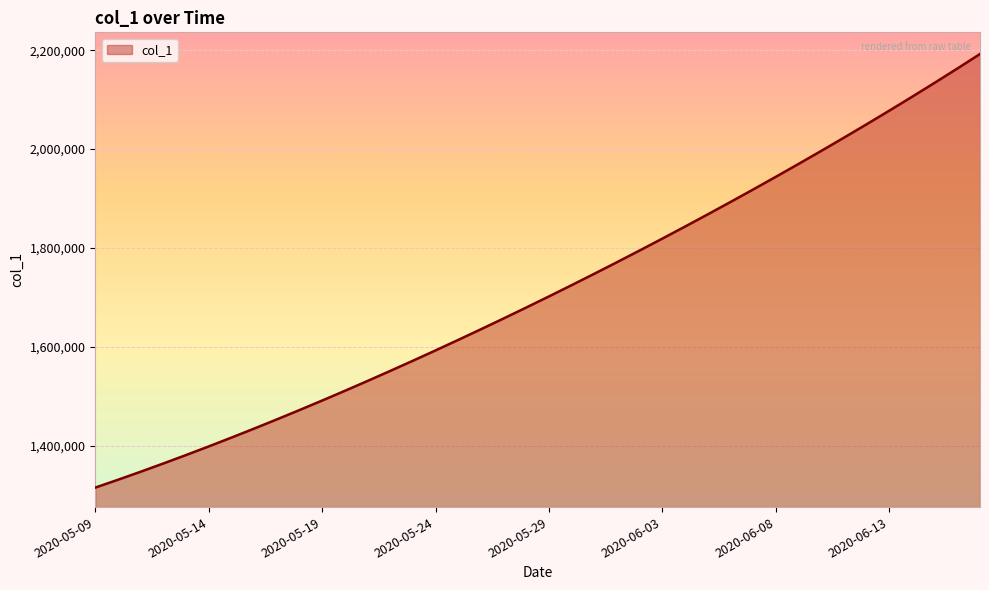

True or false: there are more than 1 points higher than both neighbors.

False